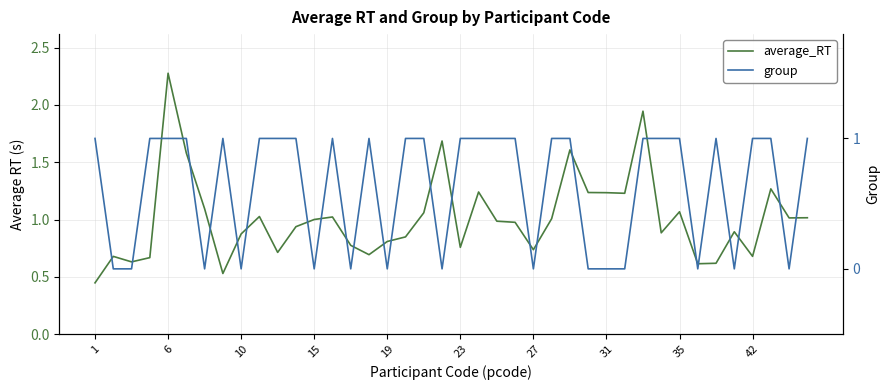

Reading left to right, list all the values displayed in this chart.

average_RT: 0.4	0.7	0.6	0.7	2.3	1.6	1.1	0.5	0.9	1.0	0.7	0.9	1.0	1.0	0.8	0.7	0.8	0.8	1.1	1.7	0.8	1.2	1.0	1.0	0.7	1.0	1.6	1.2	1.2	1.2	1.9	0.9	1.1	0.6	0.6	0.9	0.7	1.3	1.0	1.0
group: 1.0	0.0	0.0	1.0	1.0	1.0	0.0	1.0	0.0	1.0	1.0	1.0	0.0	1.0	0.0	1.0	0.0	1.0	1.0	0.0	1.0	1.0	1.0	1.0	0.0	1.0	1.0	0.0	0.0	0.0	1.0	1.0	1.0	0.0	1.0	0.0	1.0	1.0	0.0	1.0